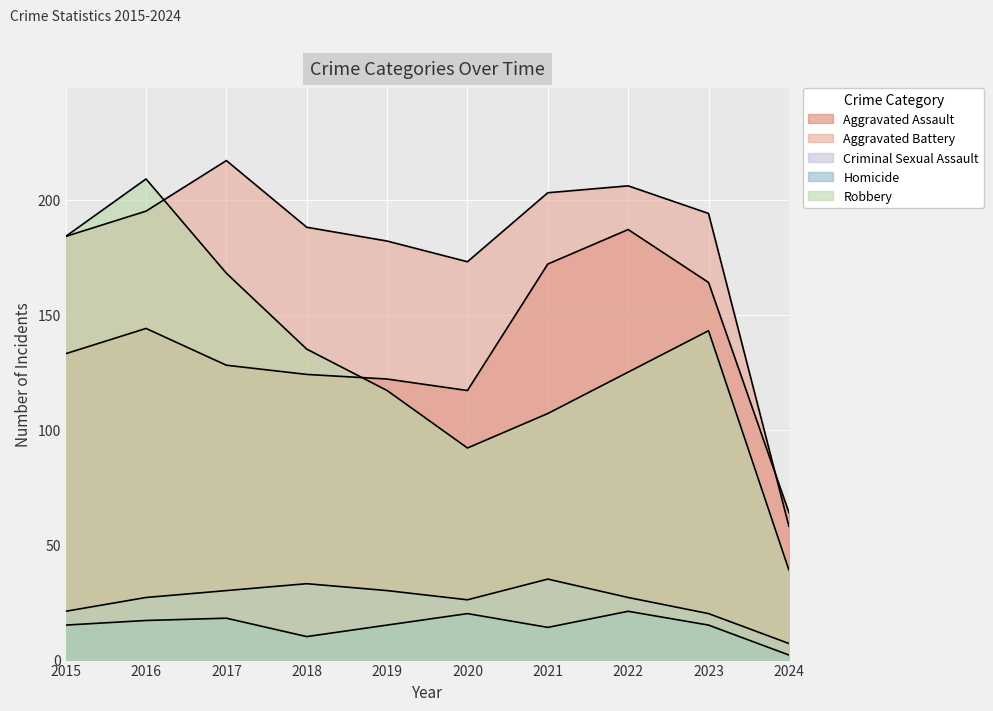

What is the value of the Homicide point at the 6th from the left?

20